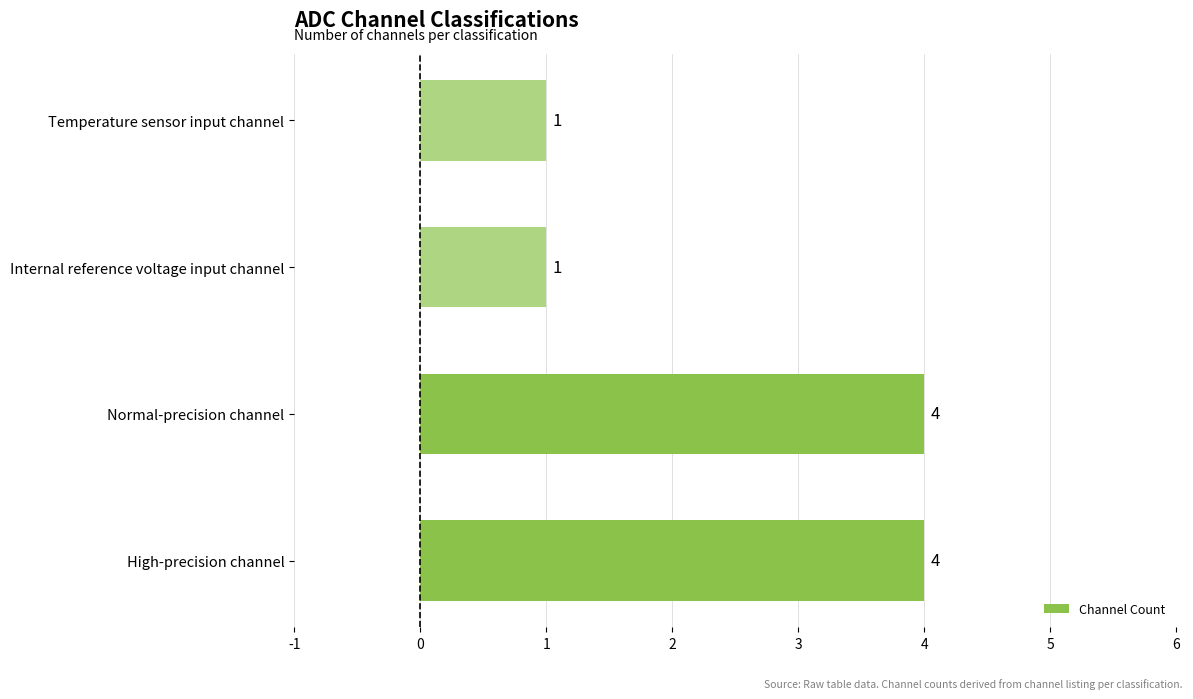

What is the ratio of the value at Normal-precision channel to the value at High-precision channel?

1.0